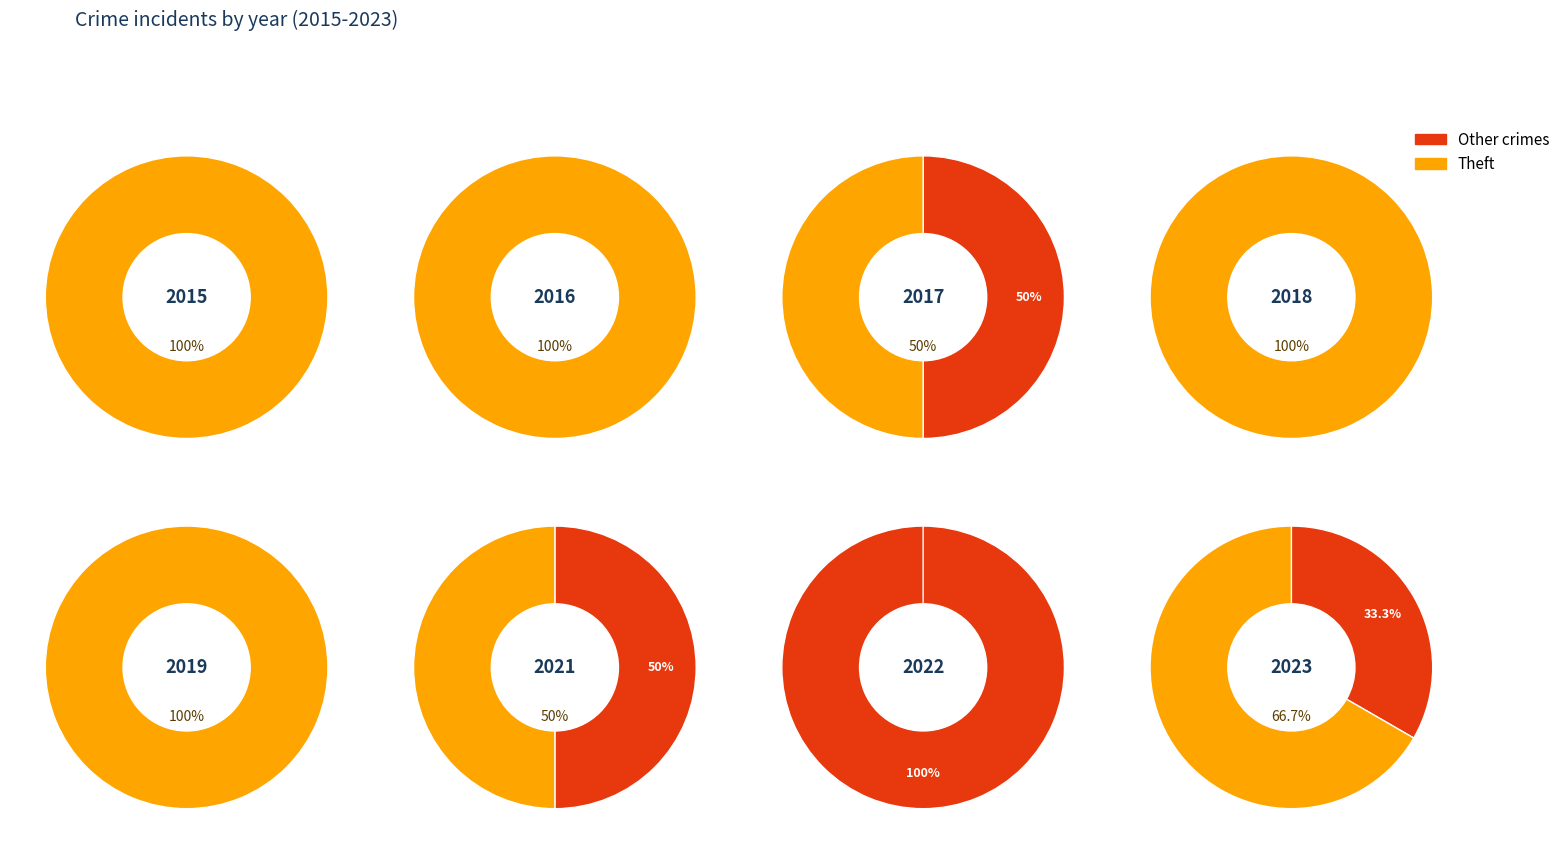

Which has a higher value, other_counts or theft_counts?

other_counts